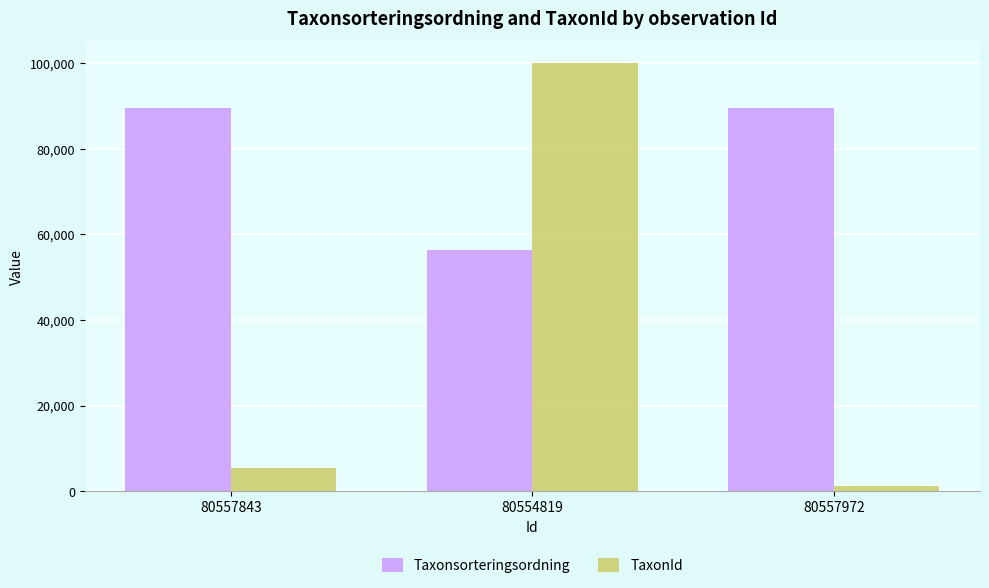

Which series has the largest total across all categories?

Taxonsorteringsordning